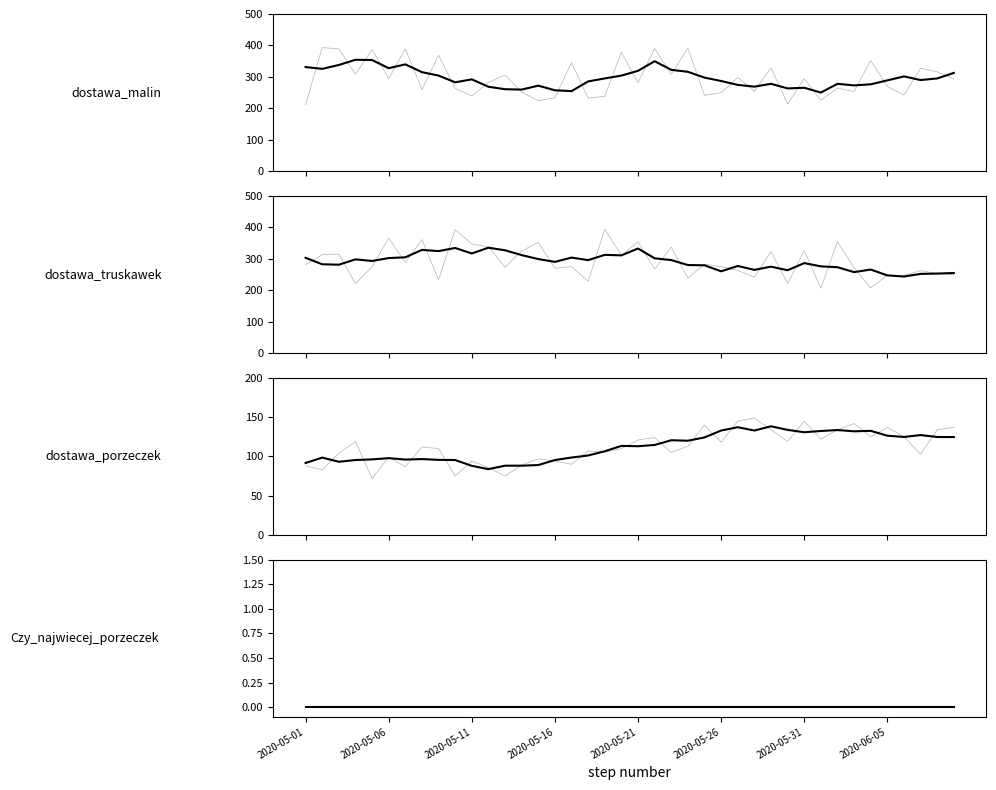

Reading left to right, list all the values displayed in this chart.

dostawa_malin: 2020-05-01=211	2020-05-02=393	2020-05-03=389	2020-05-04=308	2020-05-05=387	2020-05-06=294	2020-05-07=389	2020-05-08=259	2020-05-09=369	2020-05-10=263	2020-05-11=239	2020-05-12=282	2020-05-13=306	2020-05-14=251	2020-05-15=224	2020-05-16=233	2020-05-17=345	2020-05-18=232	2020-05-19=238	2020-05-20=378	2020-05-21=281	2020-05-22=390	2020-05-23=308	2020-05-24=391	2020-05-25=241	2020-05-26=249	2020-05-27=298	2020-05-28=254	2020-05-29=329	2020-05-30=213	2020-05-31=294	2020-06-01=225	2020-06-02=264	2020-06-03=253	2020-06-04=352	2020-06-05=269	2020-06-06=242	2020-06-07=327	2020-06-08=316	2020-06-09=294
dostawa_truskawek: 2020-05-01=281	2020-05-02=313	2020-05-03=315	2020-05-04=221	2020-05-05=275	2020-05-06=366	2020-05-07=288	2020-05-08=361	2020-05-09=233	2020-05-10=393	2020-05-11=347	2020-05-12=338	2020-05-13=273	2020-05-14=325	2020-05-15=352	2020-05-16=270	2020-05-17=275	2020-05-18=228	2020-05-19=394	2020-05-20=311	2020-05-21=354	2020-05-22=267	2020-05-23=337	2020-05-24=238	2020-05-25=283	2020-05-26=275	2020-05-27=263	2020-05-28=241	2020-05-29=323	2020-05-30=221	2020-05-31=326	2020-06-01=206	2020-06-02=355	2020-06-03=271	2020-06-04=207	2020-06-05=248	2020-06-06=247	2020-06-07=262	2020-06-08=253	2020-06-09=249
dostawa_porzeczek: 2020-05-01=88	2020-05-02=83	2020-05-03=104	2020-05-04=119	2020-05-05=72	2020-05-06=99	2020-05-07=87	2020-05-08=112	2020-05-09=110	2020-05-10=75	2020-05-11=94	2020-05-12=86	2020-05-13=75	2020-05-14=89	2020-05-15=97	2020-05-16=94	2020-05-17=90	2020-05-18=107	2020-05-19=105	2020-05-20=110	2020-05-21=121	2020-05-22=124	2020-05-23=105	2020-05-24=113	2020-05-25=140	2020-05-26=118	2020-05-27=145	2020-05-28=149	2020-05-29=134	2020-05-30=119	2020-05-31=145	2020-06-01=122	2020-06-02=134	2020-06-03=142	2020-06-04=125	2020-06-05=137	2020-06-06=125	2020-06-07=103	2020-06-08=134	2020-06-09=137